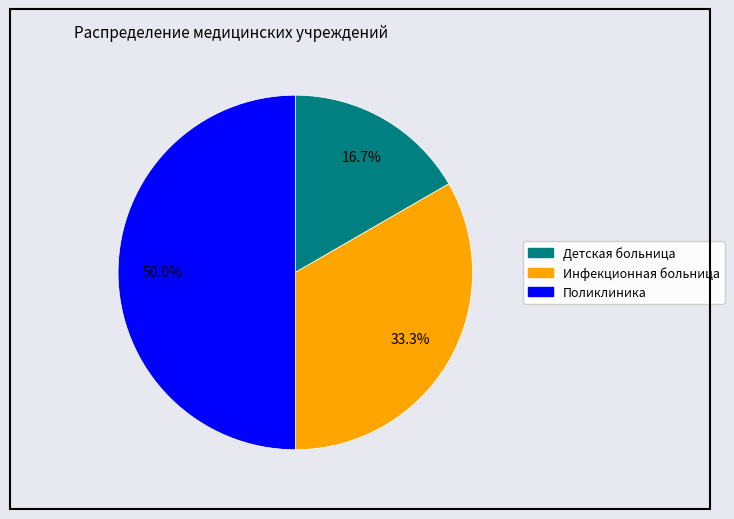

To the nearest percent, what is the combined percentage of Инфекционная больница and Поликлиника?

83%